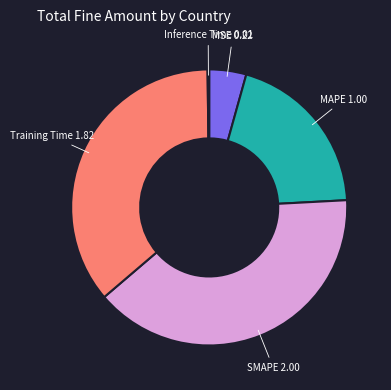

Does any single category account for the majority?

No